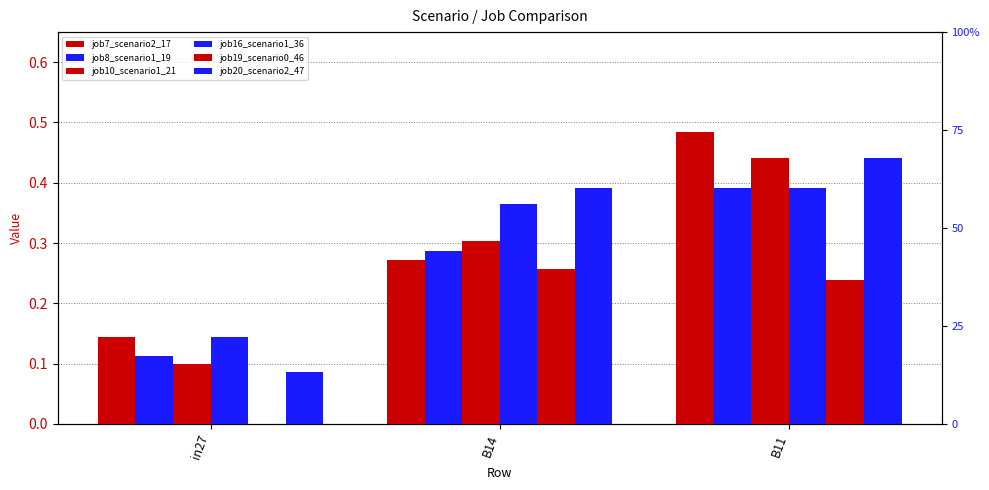

True or false: job16_scenario1_36 has a value of 0.2 at B14.

False